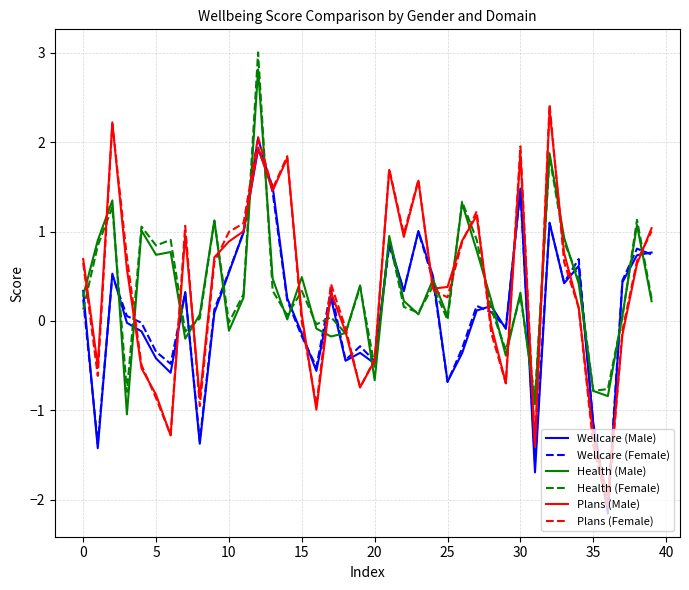

Which series has the widest spread of values?

Plans (Female)